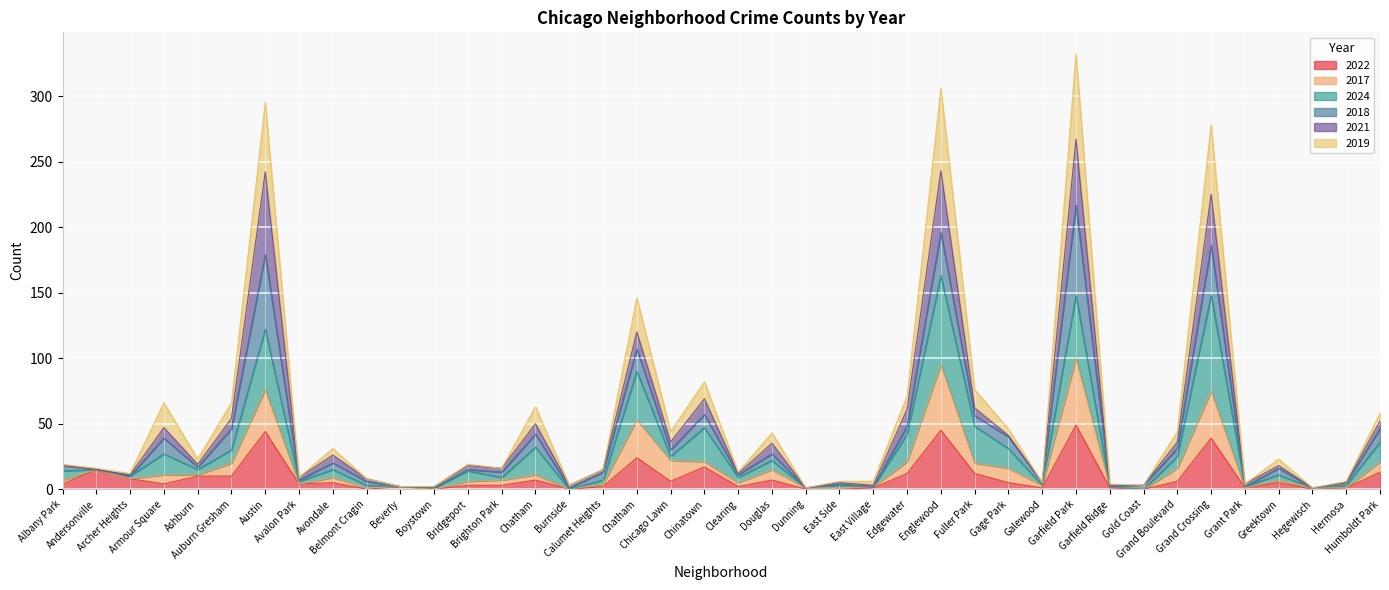

What is the difference between the maximum and minimum values in the 2022 series?

49